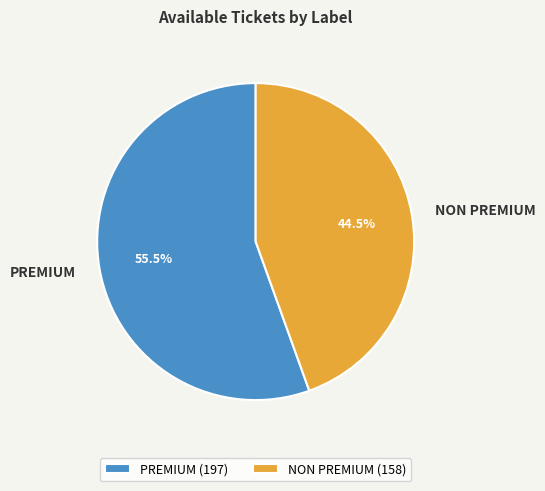

To the nearest percent, what is the combined percentage of PREMIUM and NON PREMIUM?

100%